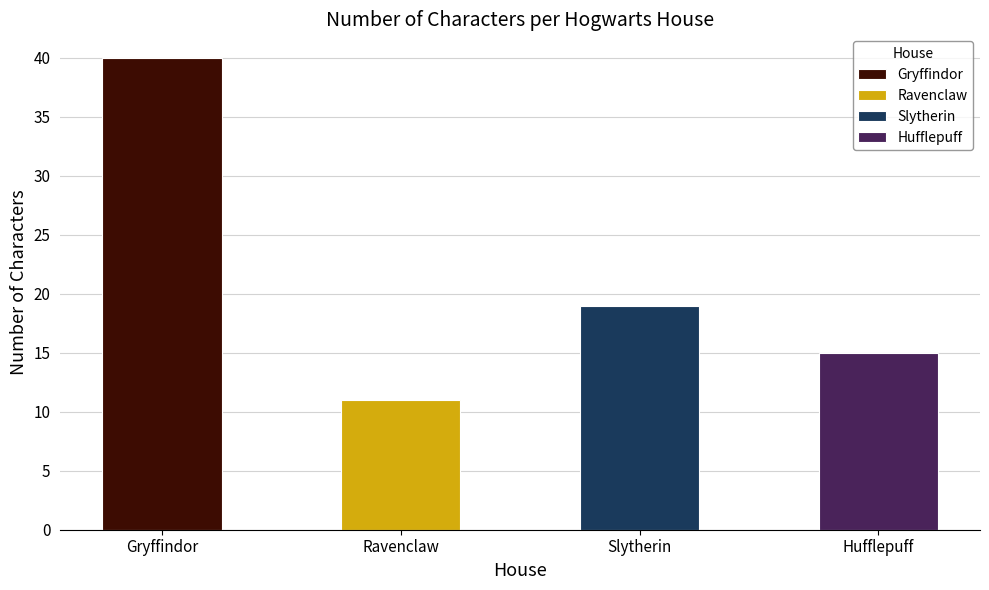

True or false: the data shows 9 at Hufflepuff.

False